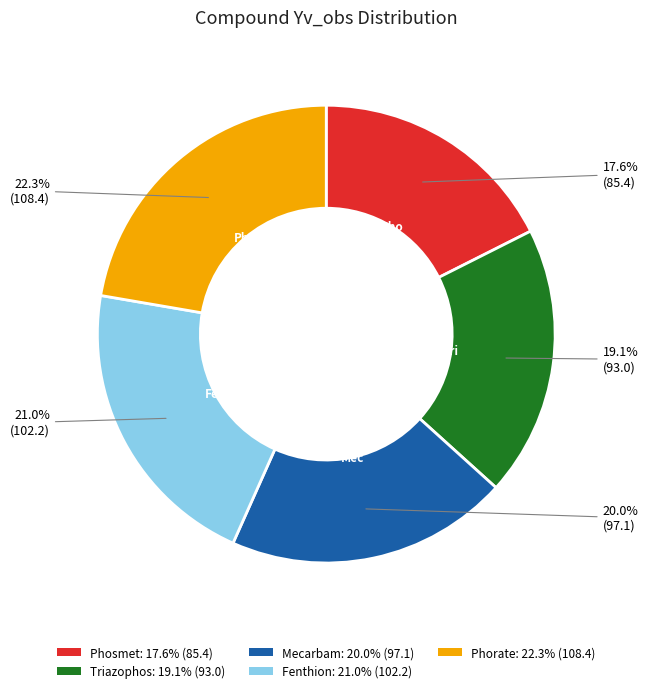

Combined, what portion of the pie is Triazophos and Mecarbam?

39.1%